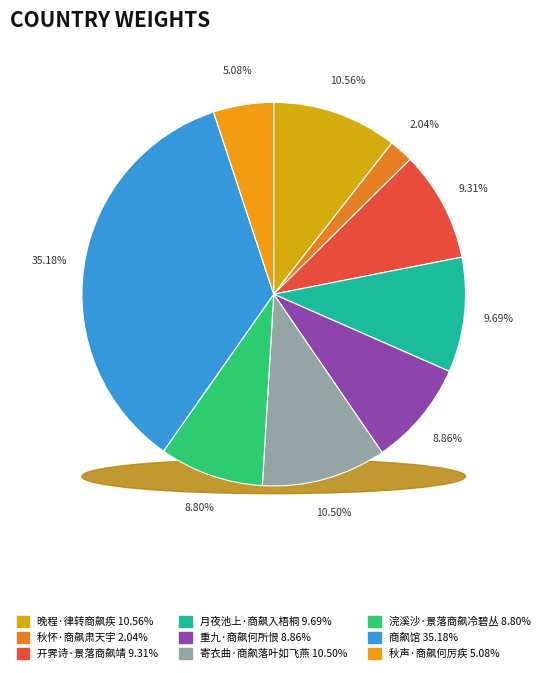

True or false: 重九·商飙何所恨 accounts for 14% of the total.

False